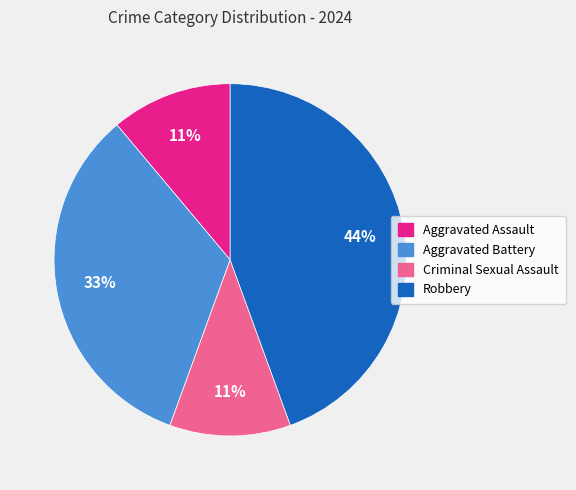

The Robbery slice represents 44% of the pie. True or false?

True